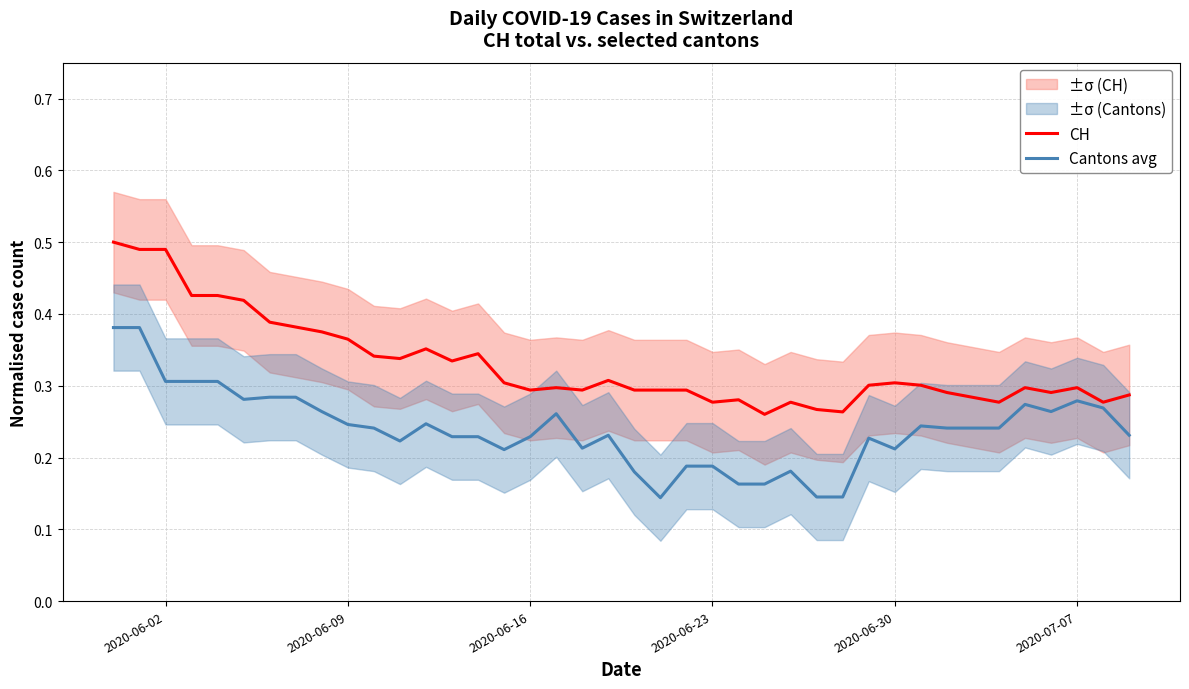

In CH, how many points are lower than both neighbors (excluding endpoints)?

10